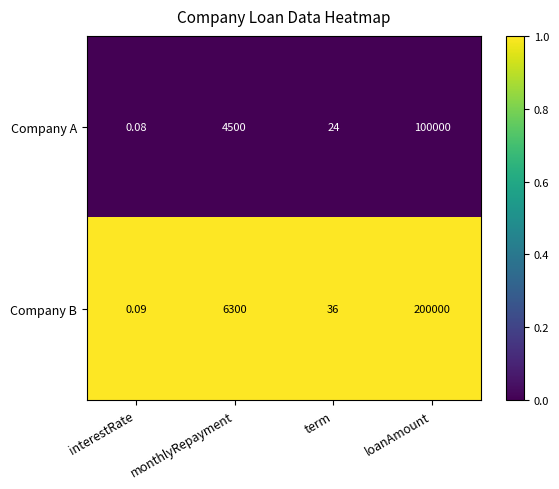

Which series changed the most between monthlyRepayment and term?

Company B